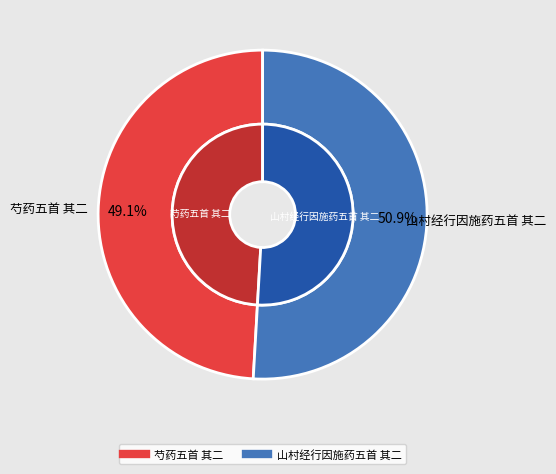

Is 山村经行因施药五首 其二 the majority of the pie?

Yes